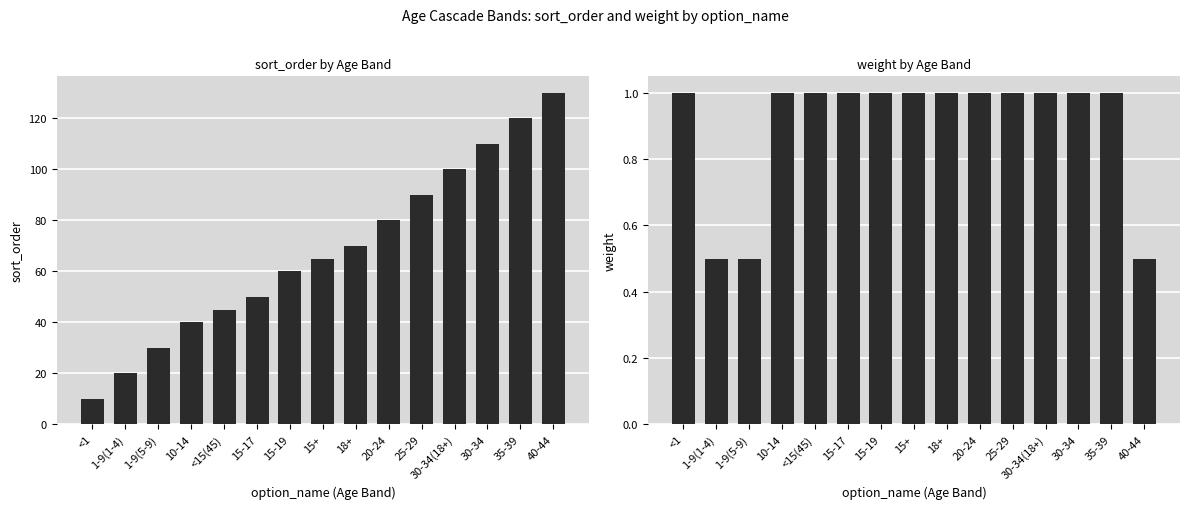

Which series has the largest range (max minus min)?

sort_order